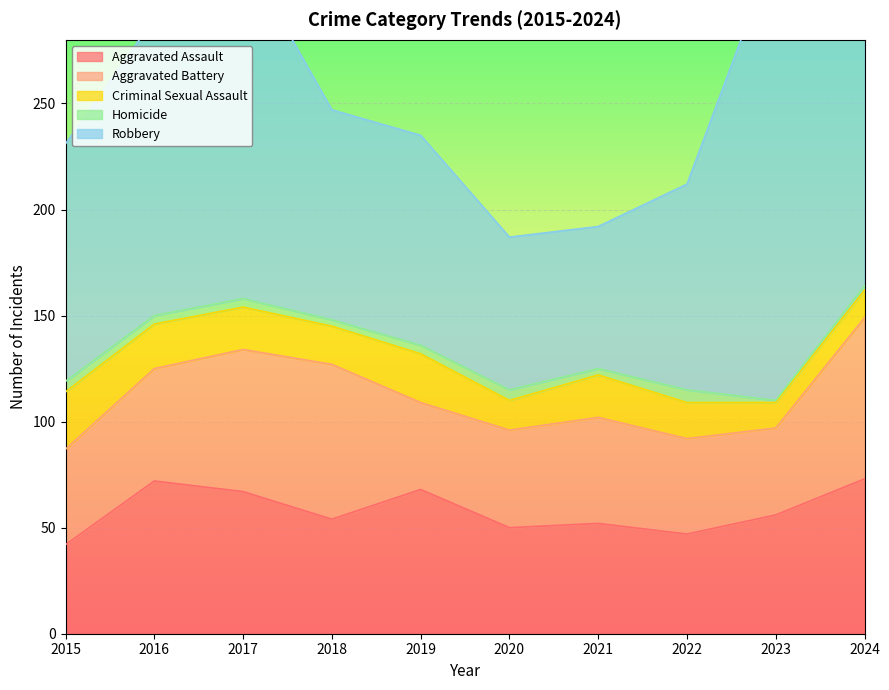

At which category does the chart reach its minimum across all series?

2023